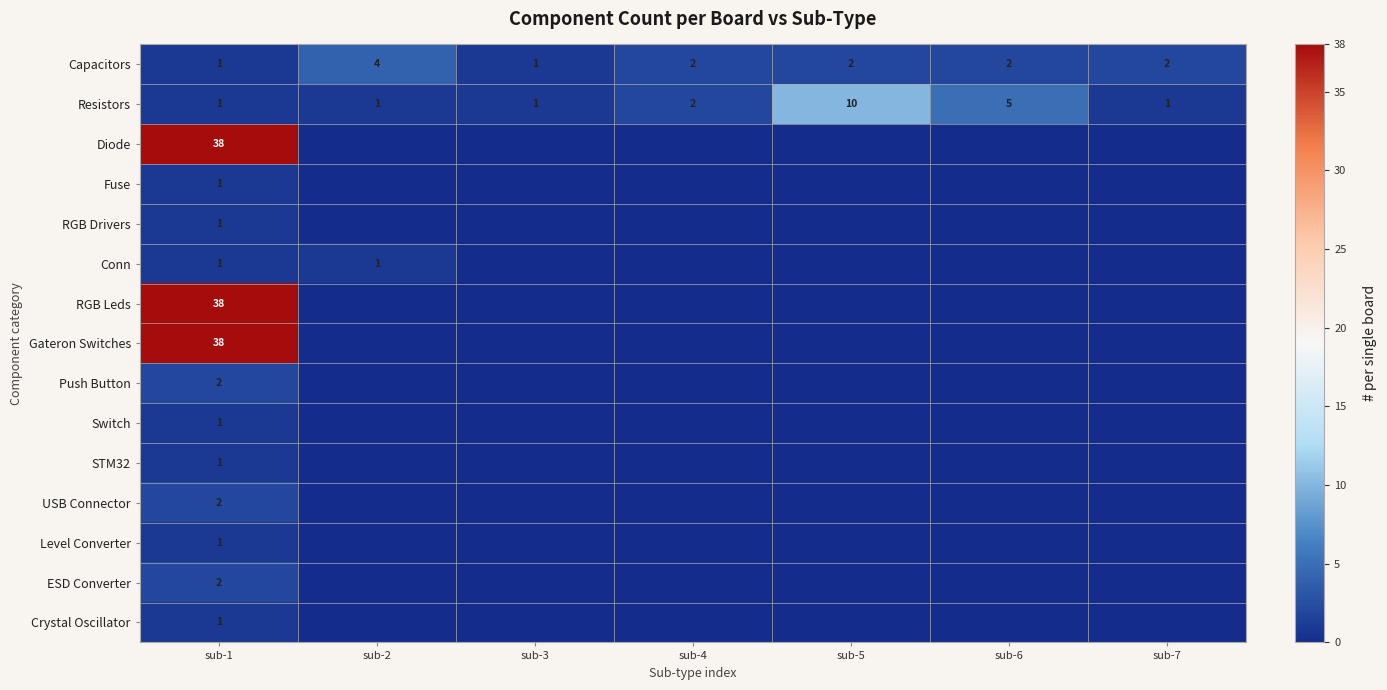

At which category is the sum across all series the highest?

sub-1